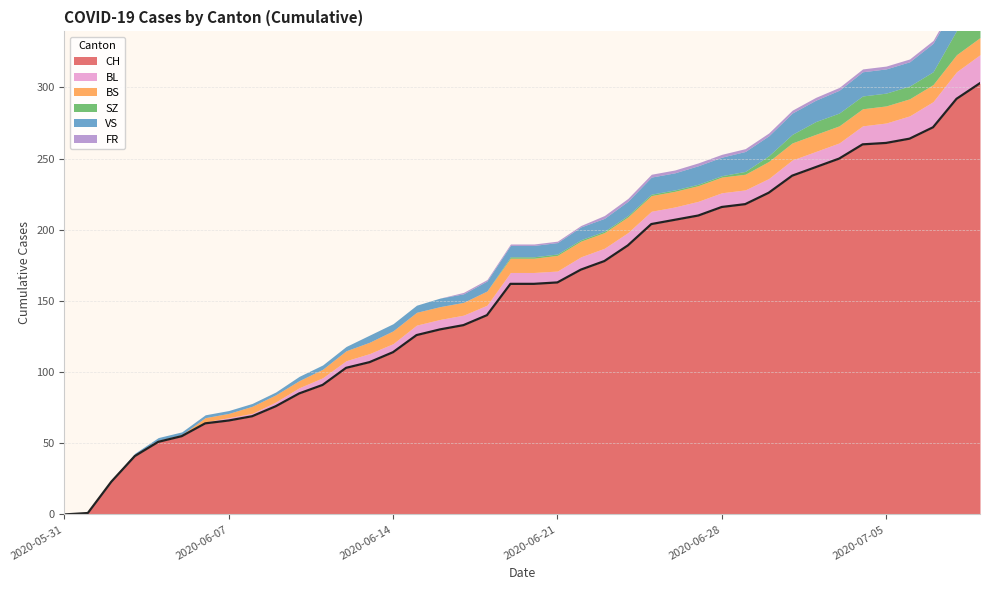

Reading left to right, list all the values displayed in this chart.

CH: 2020-05-31=0	2020-06-01=1	2020-06-02=23	2020-06-03=41	2020-06-04=51	2020-06-05=55	2020-06-06=64	2020-06-07=66	2020-06-08=69	2020-06-09=76	2020-06-10=85	2020-06-11=91	2020-06-12=103	2020-06-13=107	2020-06-14=114	2020-06-15=126	2020-06-16=130	2020-06-17=133	2020-06-18=140	2020-06-19=162	2020-06-20=162	2020-06-21=163	2020-06-22=172	2020-06-23=178	2020-06-24=189	2020-06-25=204	2020-06-26=207	2020-06-27=210	2020-06-28=216	2020-06-29=218	2020-06-30=226	2020-07-01=238	2020-07-02=244	2020-07-03=250	2020-07-04=260	2020-07-05=261	2020-07-06=264	2020-07-07=272	2020-07-08=292	2020-07-09=303
BL: 2020-05-31=0	2020-06-01=0	2020-06-02=0	2020-06-03=0	2020-06-04=0	2020-06-05=0	2020-06-06=1	2020-06-07=2	2020-06-08=2	2020-06-09=3	2020-06-10=4	2020-06-11=5	2020-06-12=5	2020-06-13=6	2020-06-14=6	2020-06-15=7	2020-06-16=7	2020-06-17=7	2020-06-18=7	2020-06-19=8	2020-06-20=8	2020-06-21=8	2020-06-22=9	2020-06-23=9	2020-06-24=9	2020-06-25=9	2020-06-26=9	2020-06-27=10	2020-06-28=10	2020-06-29=10	2020-06-30=10	2020-07-01=11	2020-07-02=11	2020-07-03=11	2020-07-04=13	2020-07-05=14	2020-07-06=16	2020-07-07=18	2020-07-08=19	2020-07-09=20
BS: 2020-05-31=0	2020-06-01=0	2020-06-02=0	2020-06-03=0	2020-06-04=1	2020-06-05=1	2020-06-06=3	2020-06-07=3	2020-06-08=5	2020-06-09=5	2020-06-10=5	2020-06-11=6	2020-06-12=7	2020-06-13=8	2020-06-14=9	2020-06-15=9	2020-06-16=9	2020-06-17=9	2020-06-18=10	2020-06-19=10	2020-06-20=10	2020-06-21=11	2020-06-22=11	2020-06-23=11	2020-06-24=11	2020-06-25=11	2020-06-26=11	2020-06-27=11	2020-06-28=11	2020-06-29=11	2020-06-30=12	2020-07-01=12	2020-07-02=12	2020-07-03=12	2020-07-04=12	2020-07-05=12	2020-07-06=12	2020-07-07=12	2020-07-08=12	2020-07-09=12
SZ: 2020-05-31=0	2020-06-01=0	2020-06-02=0	2020-06-03=0	2020-06-04=0	2020-06-05=0	2020-06-06=0	2020-06-07=0	2020-06-08=0	2020-06-09=0	2020-06-10=0	2020-06-11=0	2020-06-12=0	2020-06-13=0	2020-06-14=0	2020-06-15=0	2020-06-16=0	2020-06-17=0	2020-06-18=0	2020-06-19=1	2020-06-20=1	2020-06-21=1	2020-06-22=1	2020-06-23=1	2020-06-24=1	2020-06-25=1	2020-06-26=1	2020-06-27=1	2020-06-28=1	2020-06-29=2	2020-06-30=4	2020-07-01=6	2020-07-02=9	2020-07-03=9	2020-07-04=9	2020-07-05=9	2020-07-06=9	2020-07-07=9	2020-07-08=17	2020-07-09=17
VS: 2020-05-31=0	2020-06-01=0	2020-06-02=1	2020-06-03=2	2020-06-04=2	2020-06-05=2	2020-06-06=2	2020-06-07=2	2020-06-08=2	2020-06-09=2	2020-06-10=3	2020-06-11=3	2020-06-12=3	2020-06-13=5	2020-06-14=5	2020-06-15=5	2020-06-16=6	2020-06-17=6	2020-06-18=7	2020-06-19=8	2020-06-20=8	2020-06-21=8	2020-06-22=9	2020-06-23=9	2020-06-24=10	2020-06-25=12	2020-06-26=12	2020-06-27=13	2020-06-28=13	2020-06-29=14	2020-06-30=14	2020-07-01=15	2020-07-02=15	2020-07-03=16	2020-07-04=17	2020-07-05=17	2020-07-06=17	2020-07-07=20	2020-07-08=20	2020-07-09=20
FR: 2020-05-31=0	2020-06-01=0	2020-06-02=0	2020-06-03=0	2020-06-04=0	2020-06-05=0	2020-06-06=0	2020-06-07=0	2020-06-08=0	2020-06-09=0	2020-06-10=0	2020-06-11=0	2020-06-12=0	2020-06-13=0	2020-06-14=0	2020-06-15=0	2020-06-16=0	2020-06-17=1	2020-06-18=1	2020-06-19=1	2020-06-20=1	2020-06-21=1	2020-06-22=1	2020-06-23=2	2020-06-24=2	2020-06-25=2	2020-06-26=2	2020-06-27=2	2020-06-28=2	2020-06-29=2	2020-06-30=2	2020-07-01=2	2020-07-02=2	2020-07-03=2	2020-07-04=2	2020-07-05=2	2020-07-06=2	2020-07-07=2	2020-07-08=2	2020-07-09=2